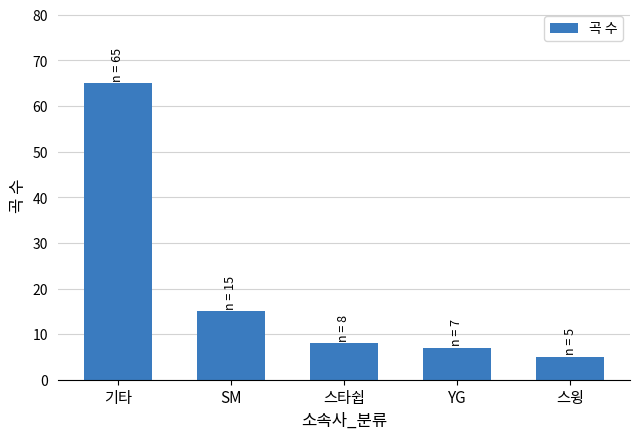

At which label does the data first exceed 8?

기타